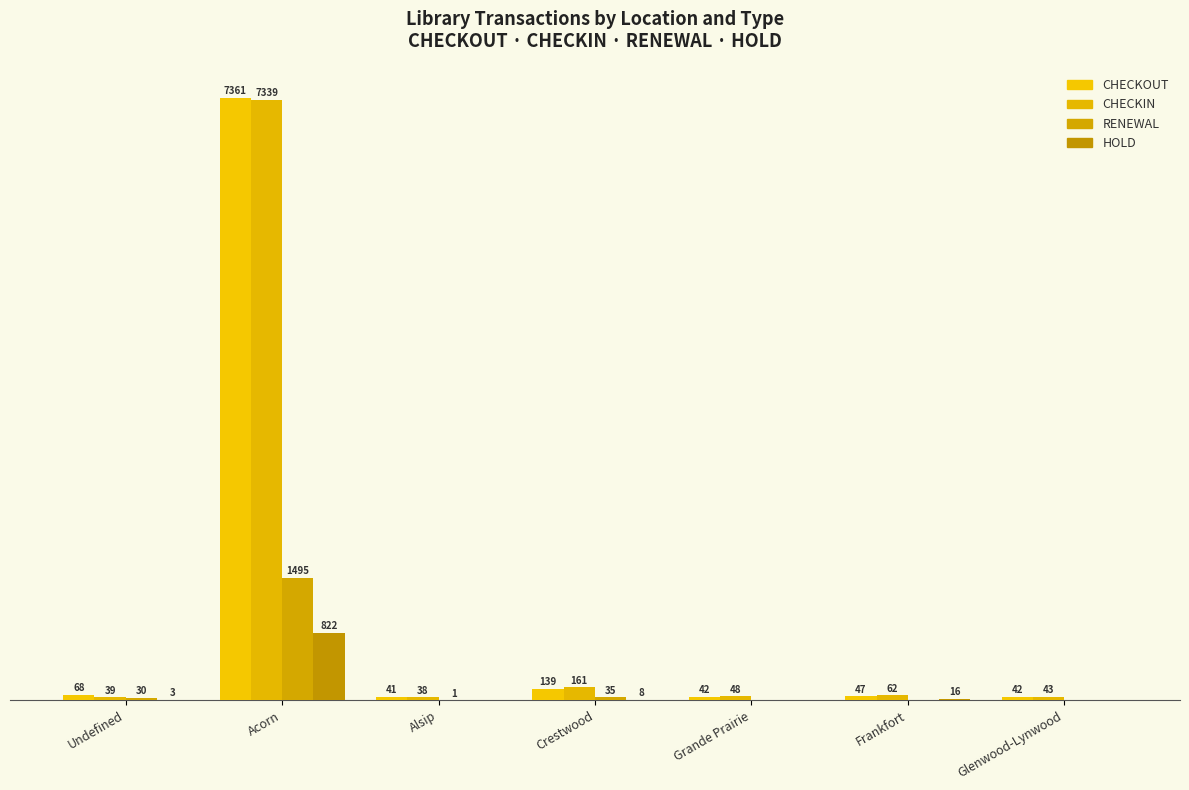

The RENEWAL series shows 1 at Alsip. True or false?

True